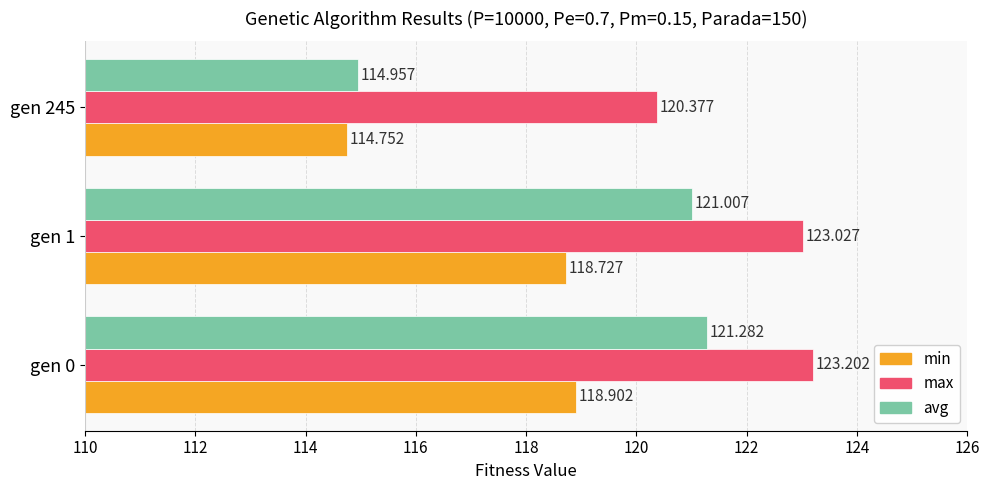

Between gen 1 and gen 245, which series saw the biggest shift?

avg